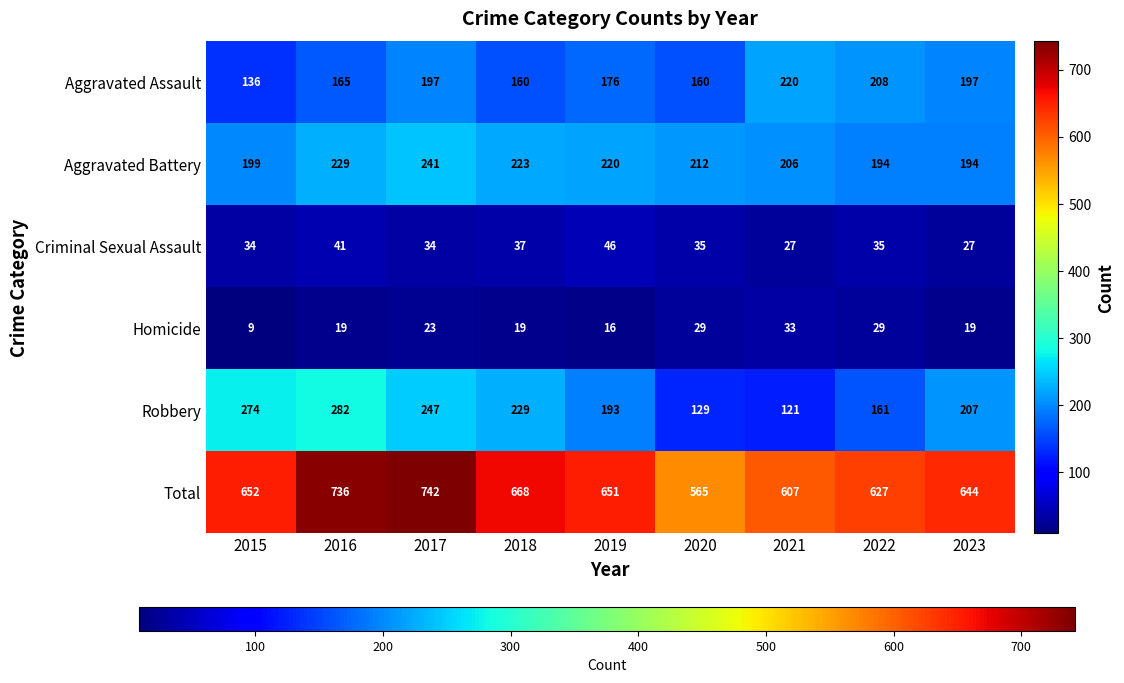

Between 2015 and 2022, which series saw the biggest shift?

Robbery